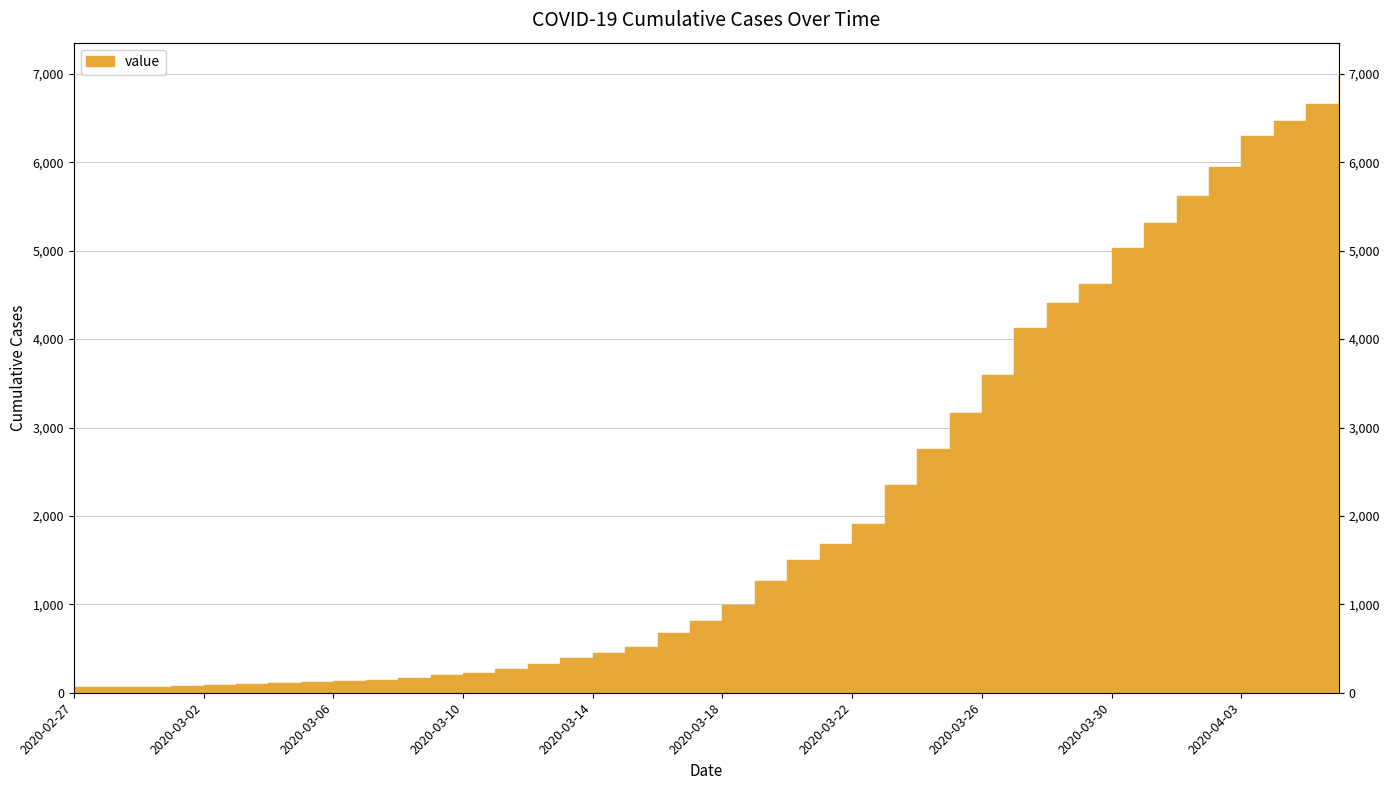

The value at 2020-02-28 is 106. True or false?

False